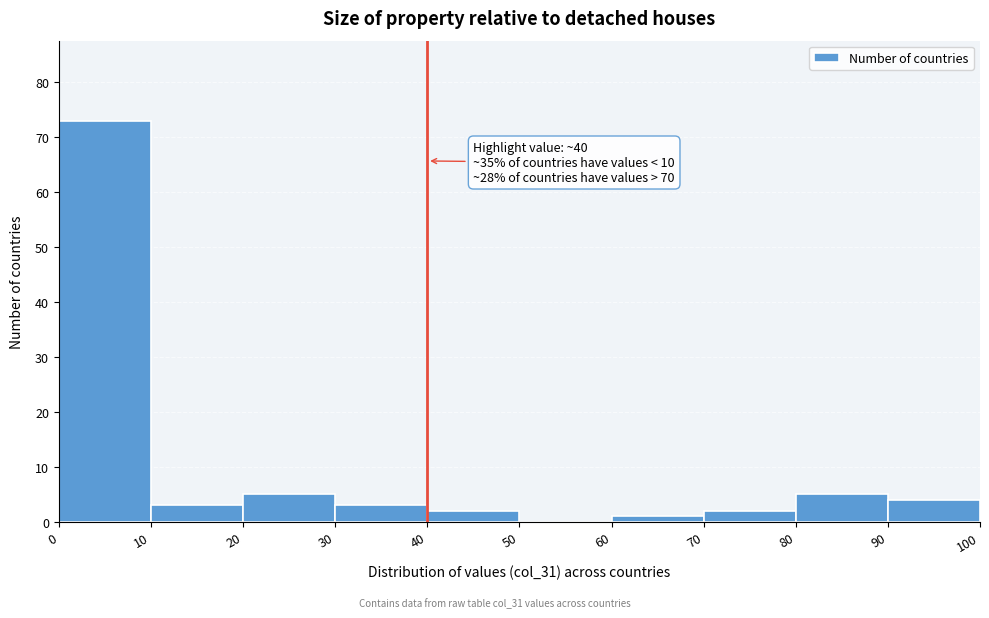

Over which range of the x-axis is the bar tallest?

0 to 10